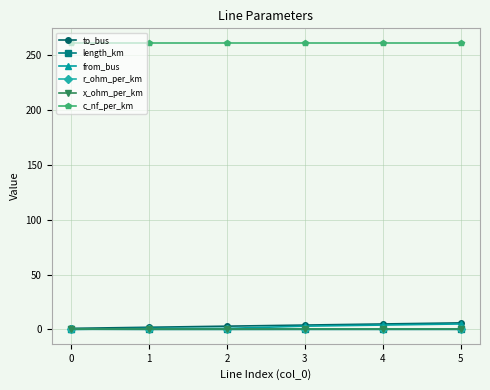

True or false: c_nf_per_km and x_ohm_per_km intersect in this chart.

False